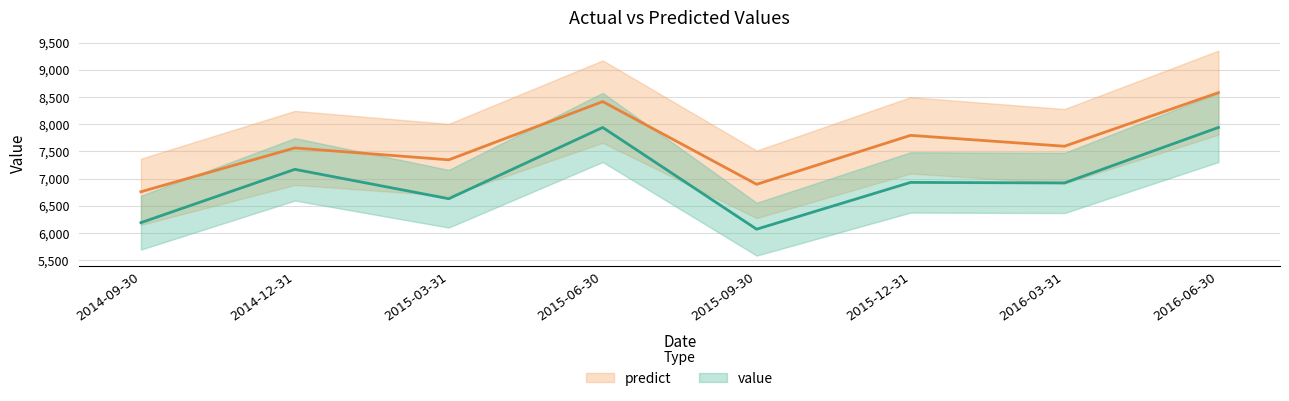

What is the label of the 7th point from the right?

2014-12-31